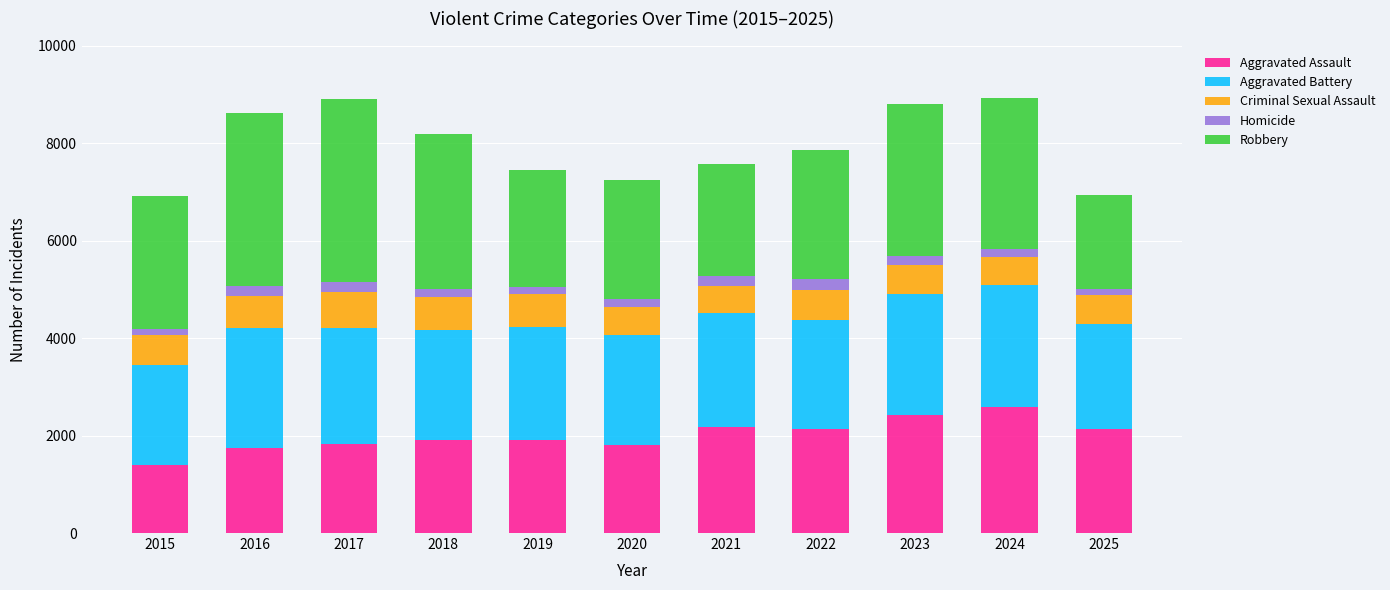

At which label does Aggravated Assault reach its minimum?

2015